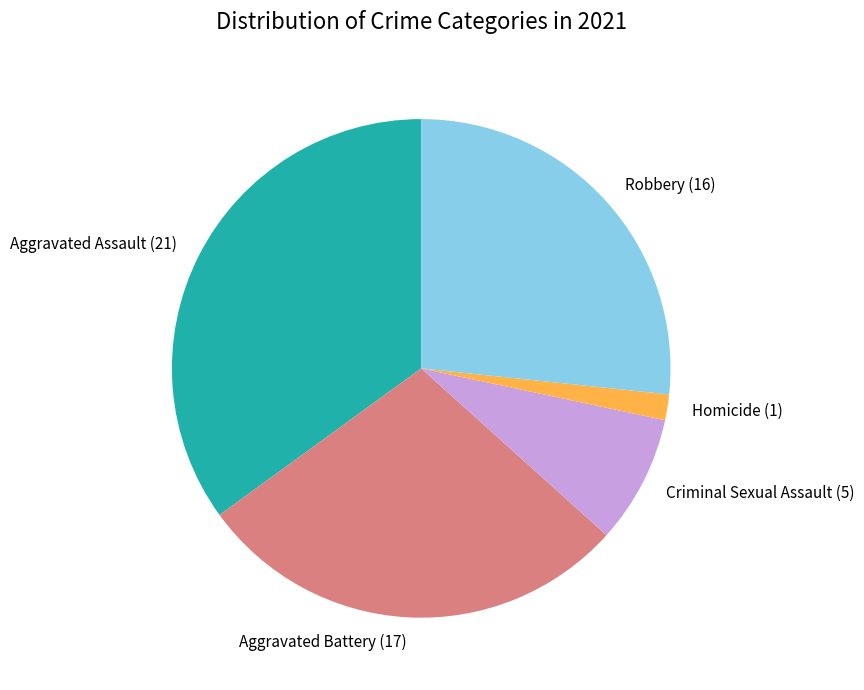

True or false: Aggravated Assault accounts for 26% of the total.

False